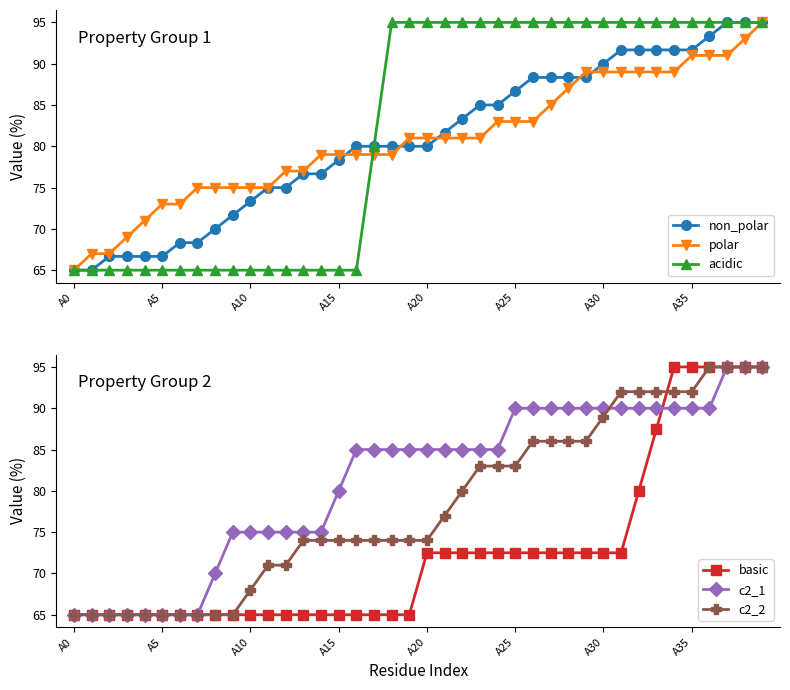

True or false: polar has a value of 49.4 at A25.

False